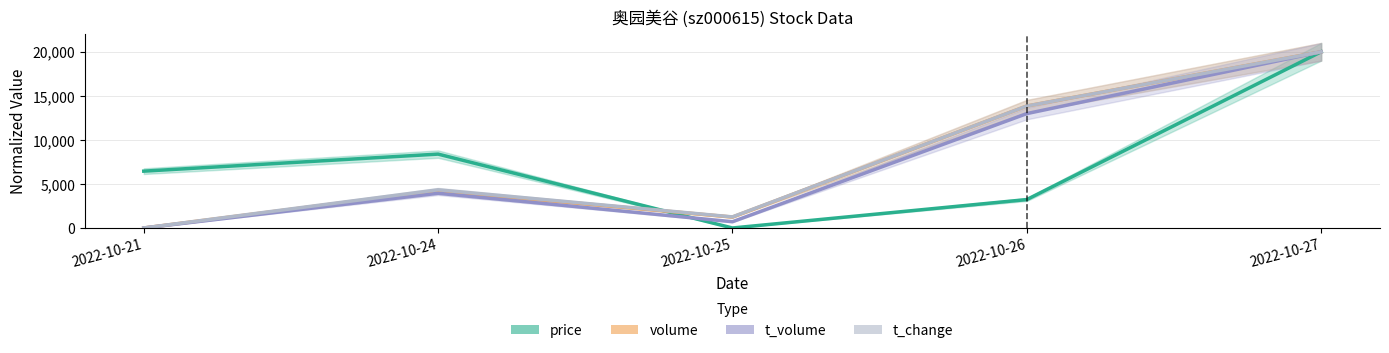

List the series in order of their peak value, highest first.

price, volume, t_volume, t_change